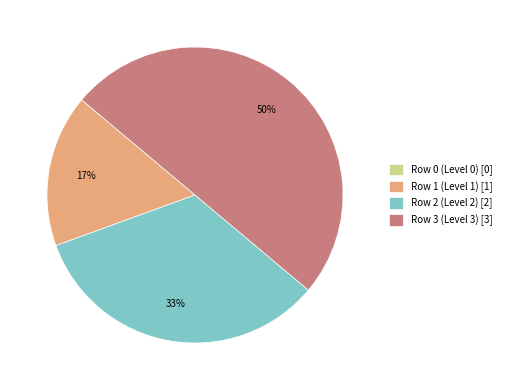

To the nearest percent, what is the combined percentage of Row 2 (Level 2) [2] and Row 1 (Level 1) [1]?

50%